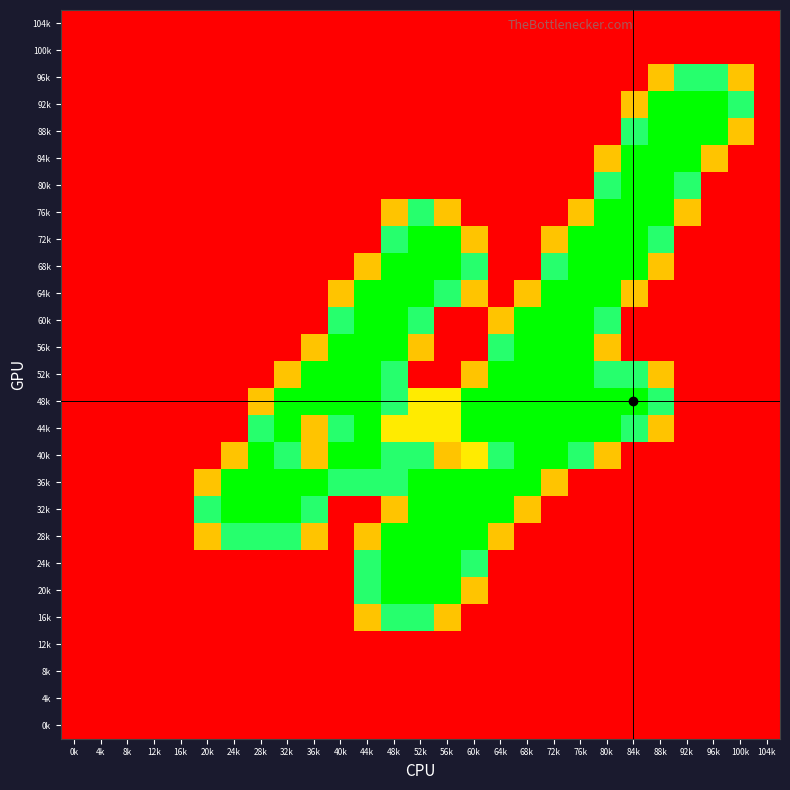

What is the difference between the highest and lowest values at 20k?

1.5